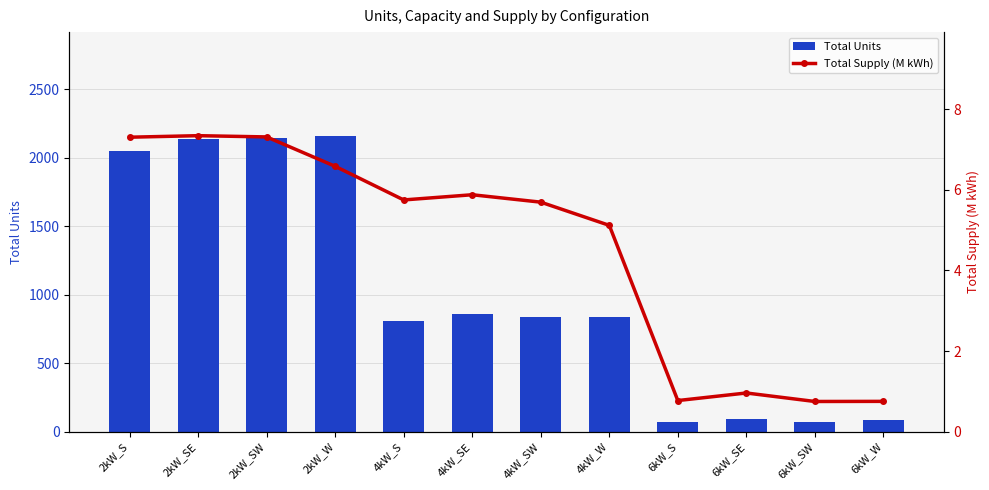

Between 2kW_SW and 2kW_W, which series saw the biggest shift?

Total Units